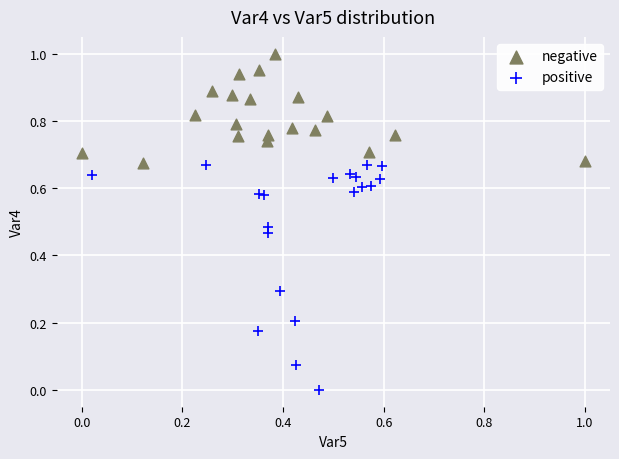

Which series reaches the minimum Y coordinate?

positive